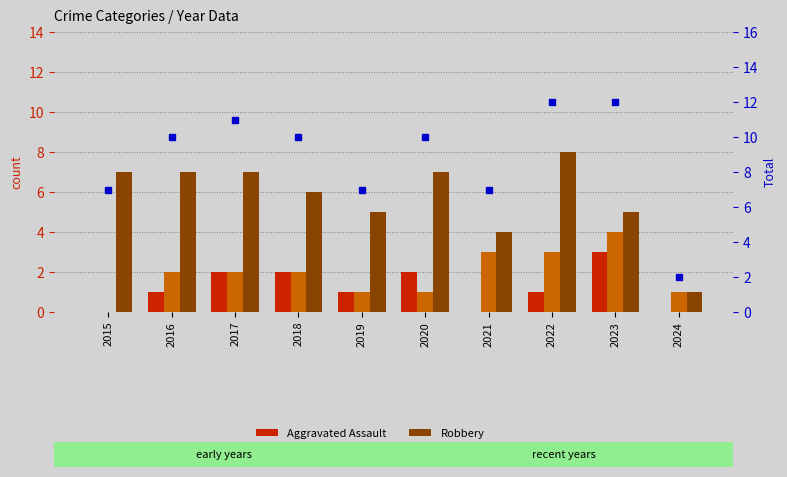

At which label does Aggravated Assault reach its minimum?

2015